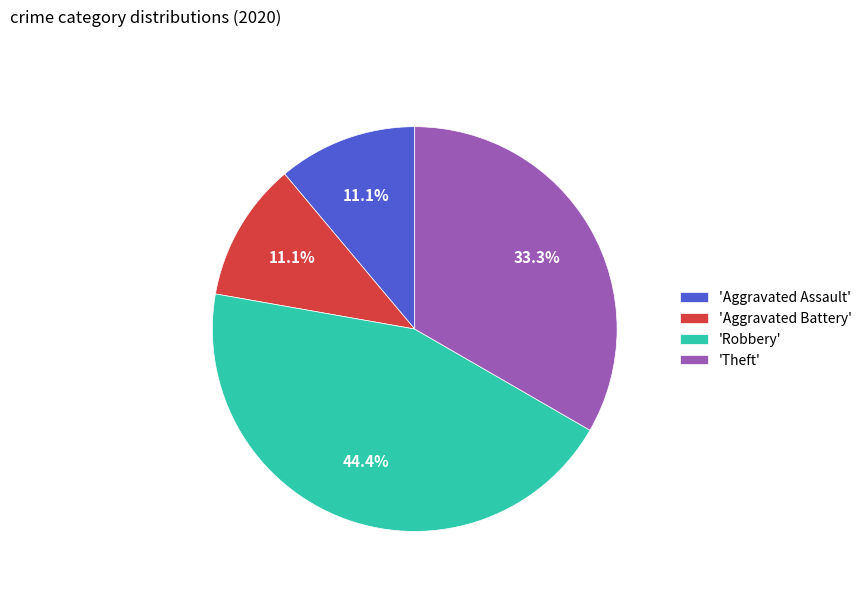

How many segments does this pie chart have?

4